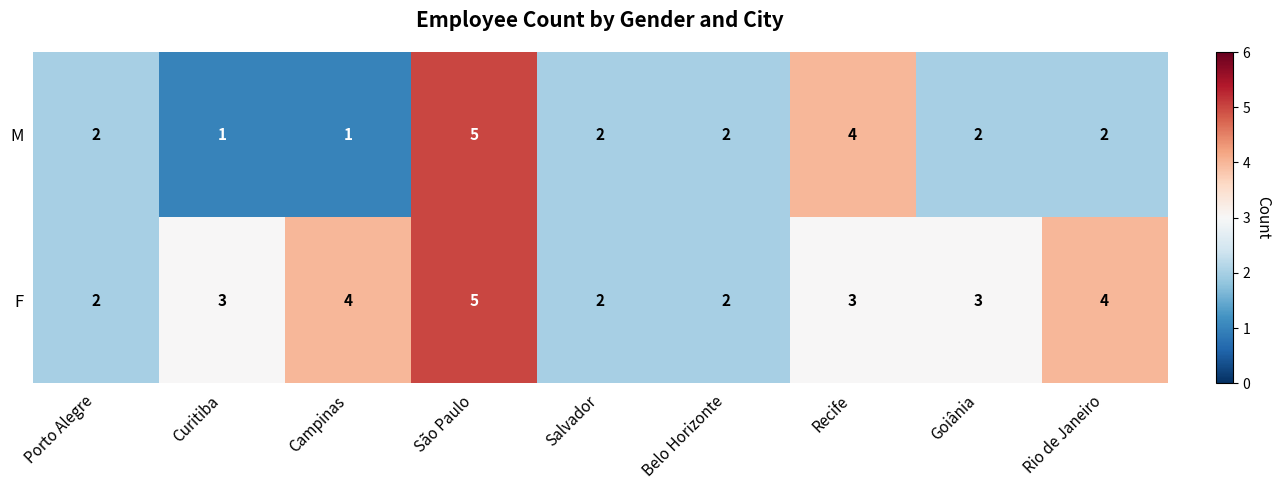

Reading left to right, what are all the values shown in this chart?

M: Porto Alegre=2	Curitiba=1	Campinas=1	São Paulo=5	Salvador=2	Belo Horizonte=2	Recife=4	Goiânia=2	Rio de Janeiro=2
F: Porto Alegre=2	Curitiba=3	Campinas=4	São Paulo=5	Salvador=2	Belo Horizonte=2	Recife=3	Goiânia=3	Rio de Janeiro=4